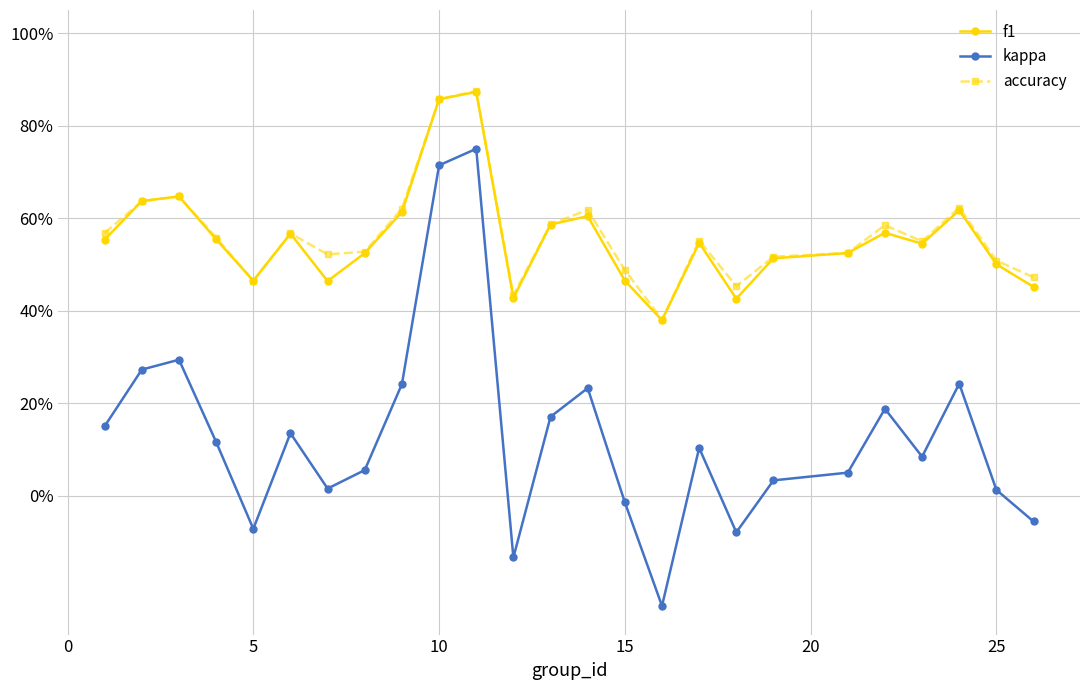

In kappa, how many points are lower than both neighbors (excluding endpoints)?

6